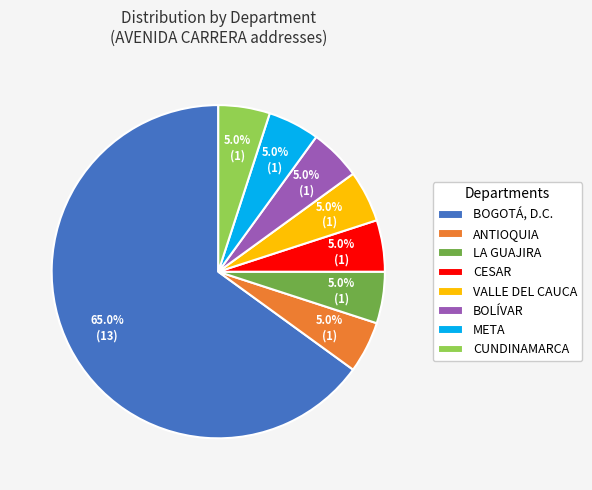

Do LA GUAJIRA and BOGOTÁ, D.C. together represent more than half of the pie?

Yes